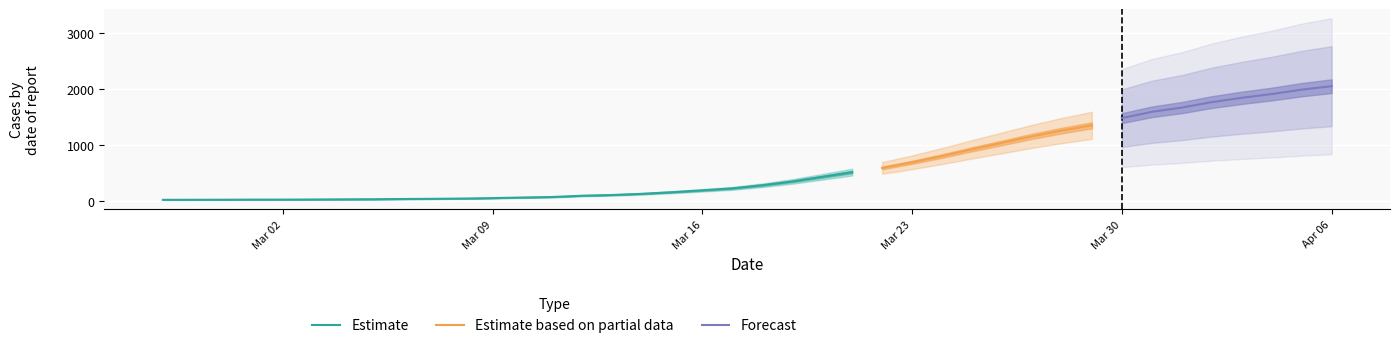

The chart shows a value of 21 at 2020-03-12. True or false?

False